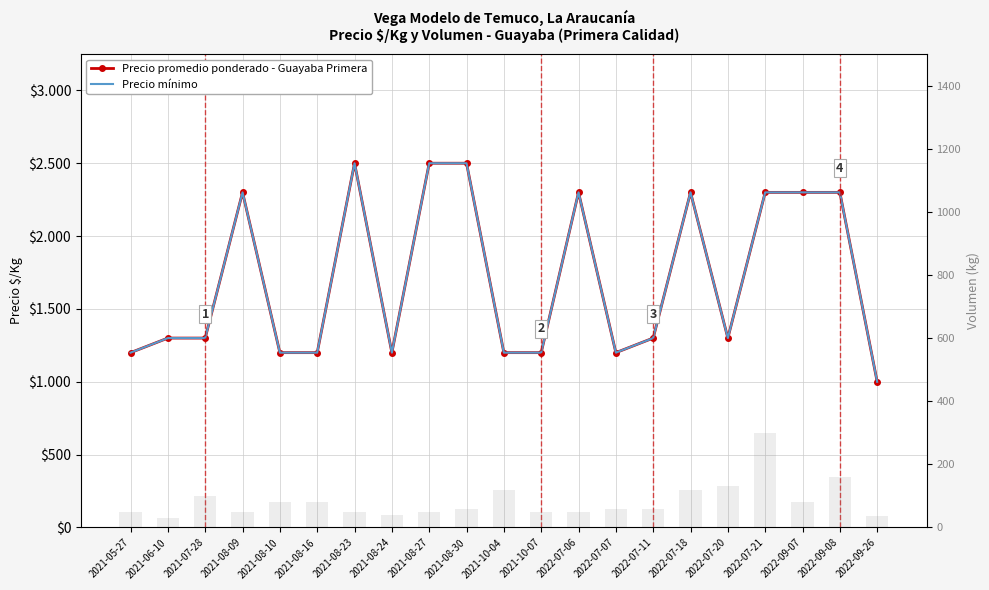

What is the label of the 15th bar from the left?

2022-07-11